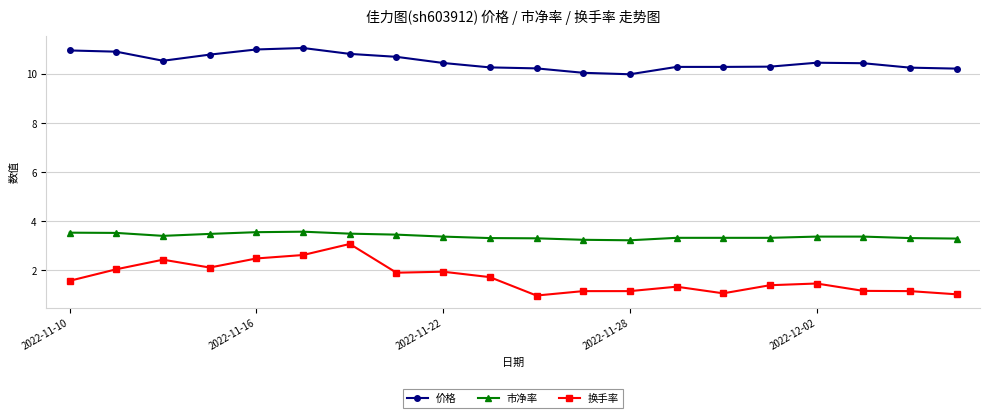

True or false: 市净率 has more than 0 interior local peaks.

True